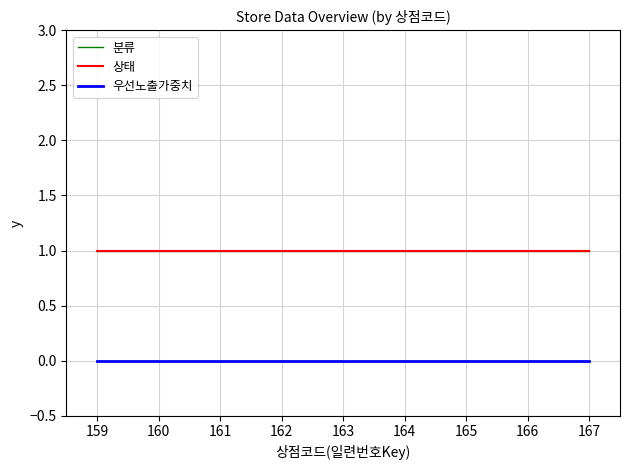

What is the spread (max minus min) of values at 163?

1